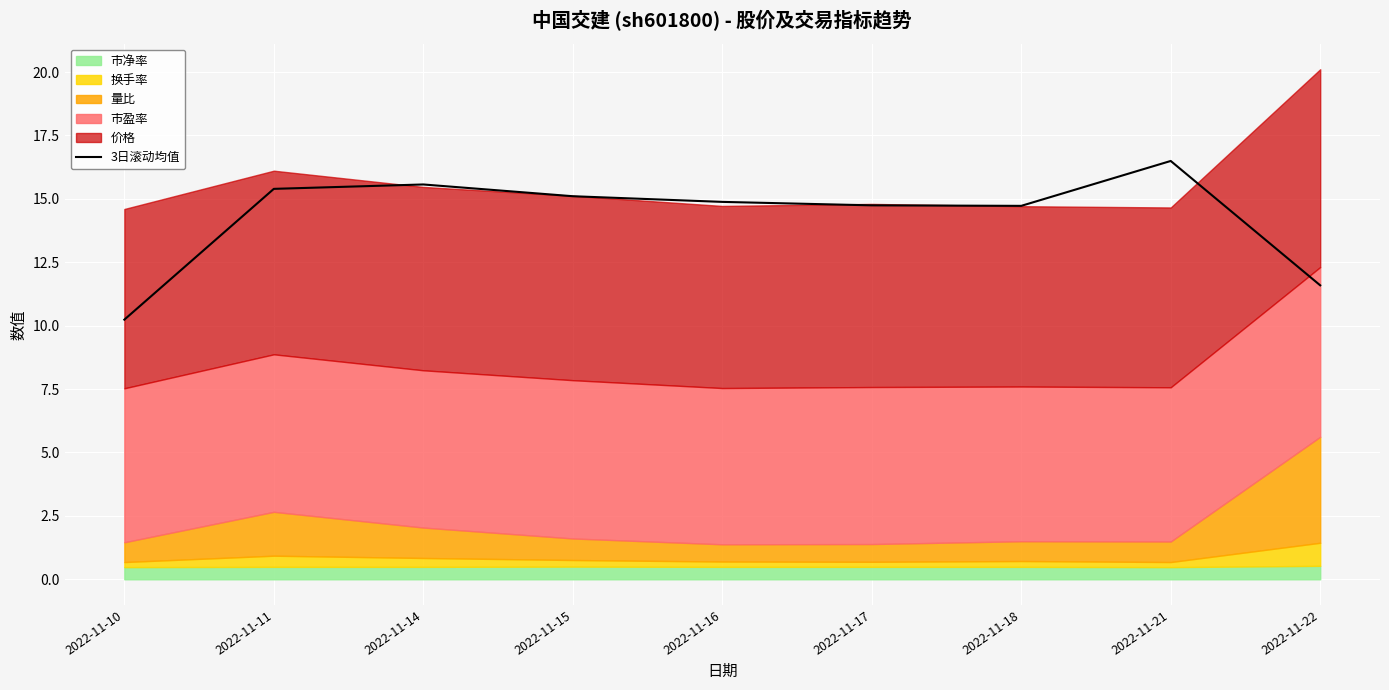

What is the value of the 3rd point from the left?

15.6